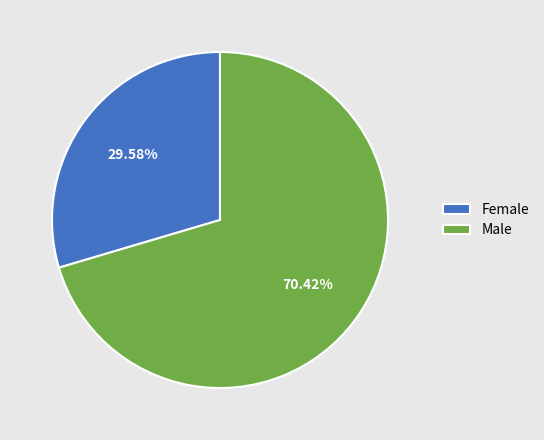

Approximately how many times larger is the value at Male compared to Female?

2.4